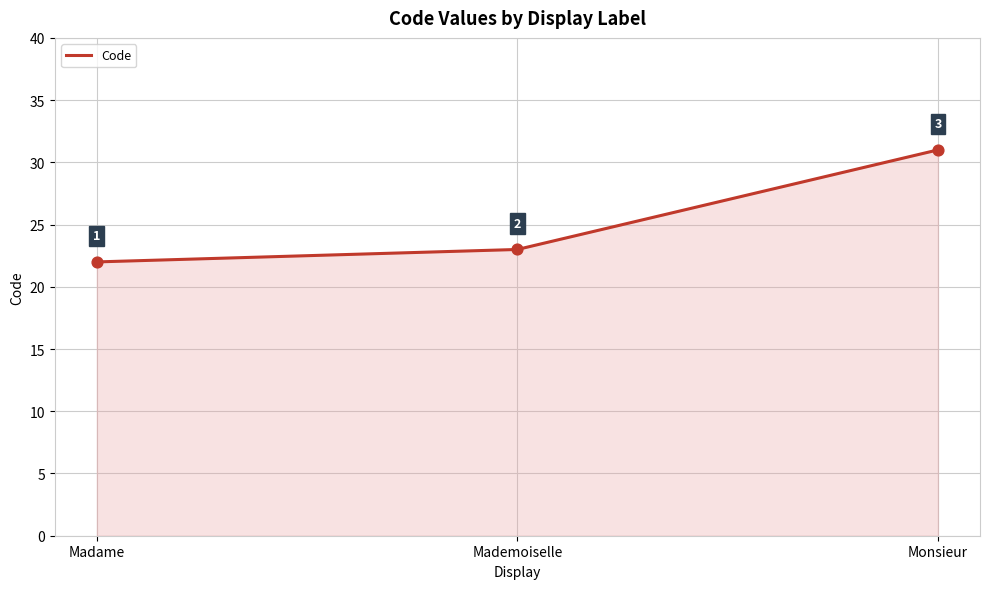

What is the ratio of the value at Madame to the value at Mademoiselle?

1.0